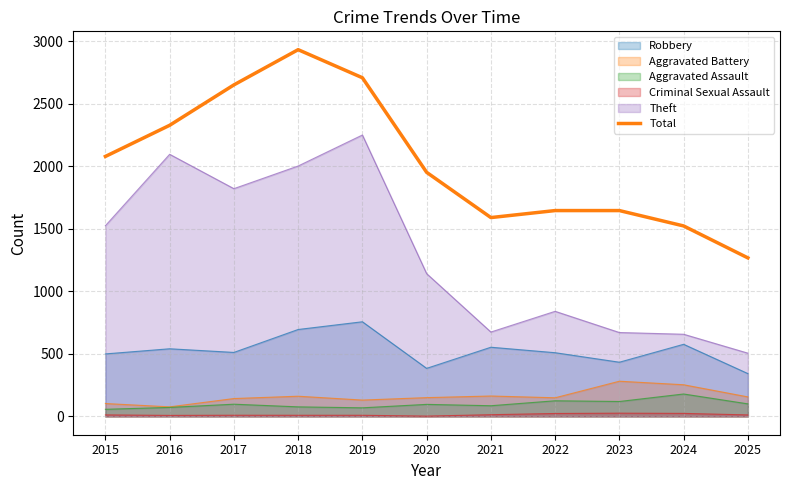

What is the value of the 8th point from the left?

1645.7